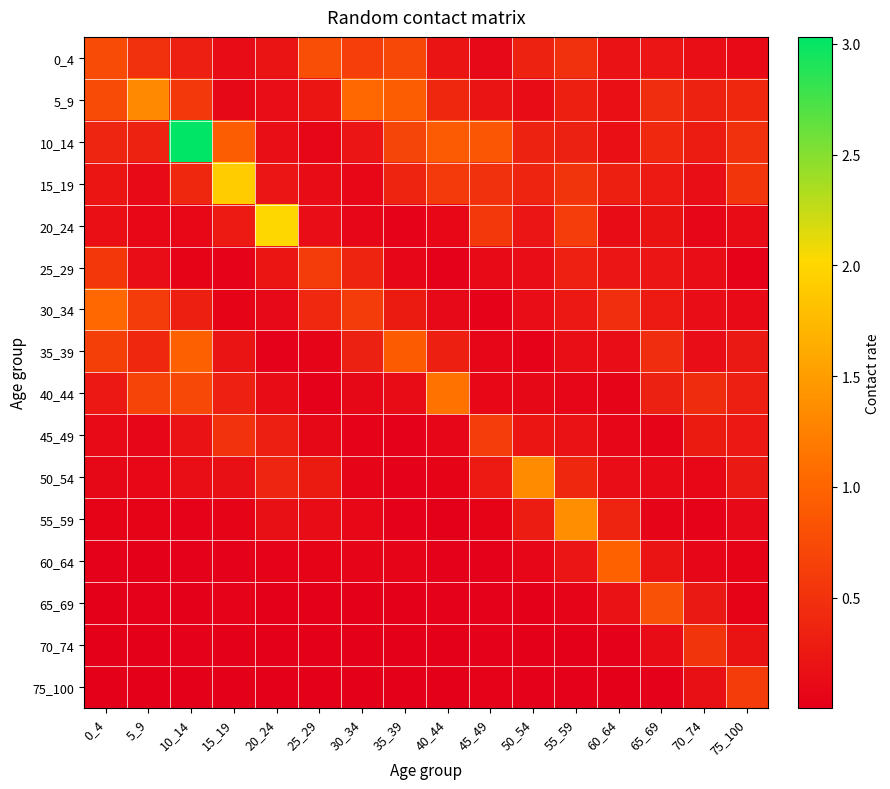

At how many categories does at least one series exceed 1?

9